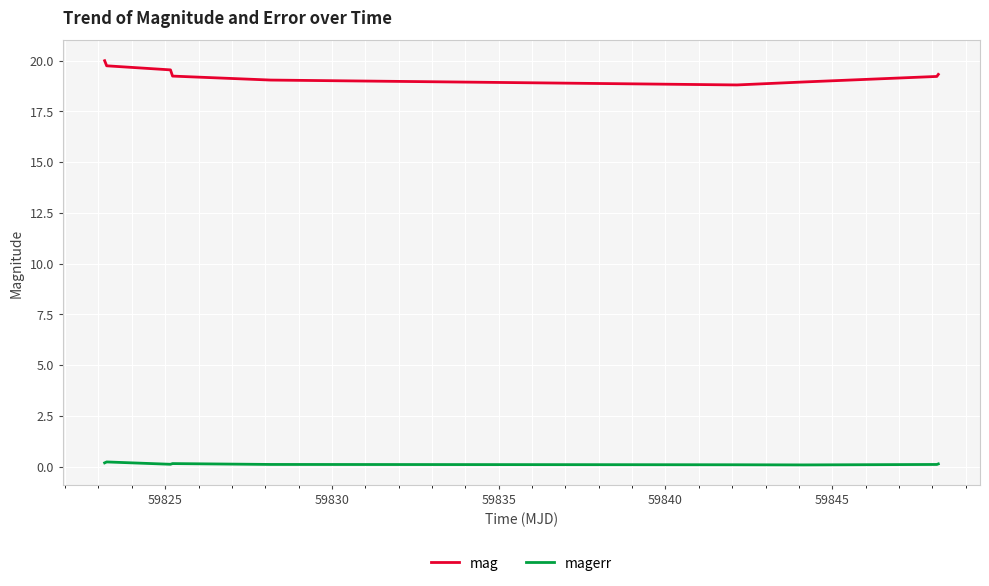

Does the chart have visible grid lines?

Yes